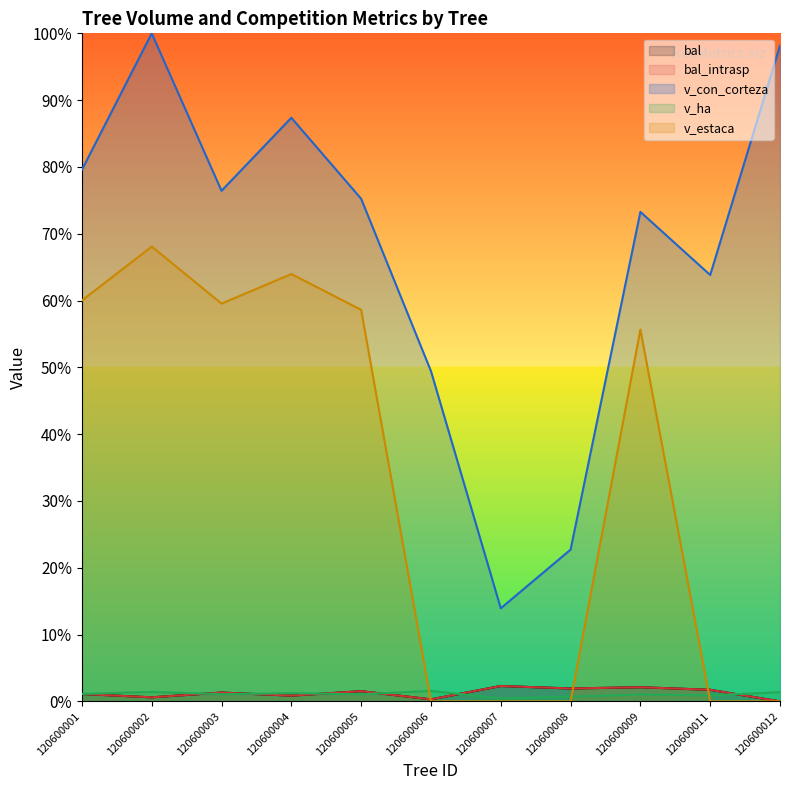

Which series has the widest spread of values?

v_con_corteza